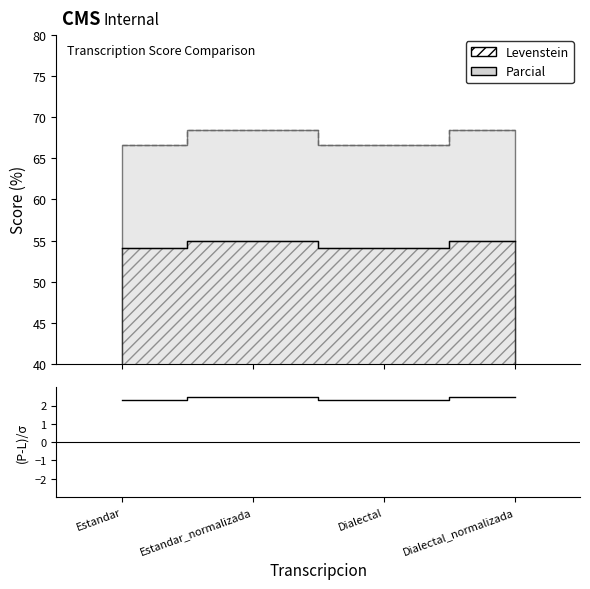

True or false: there are more than 0 points higher than both neighbors.

True